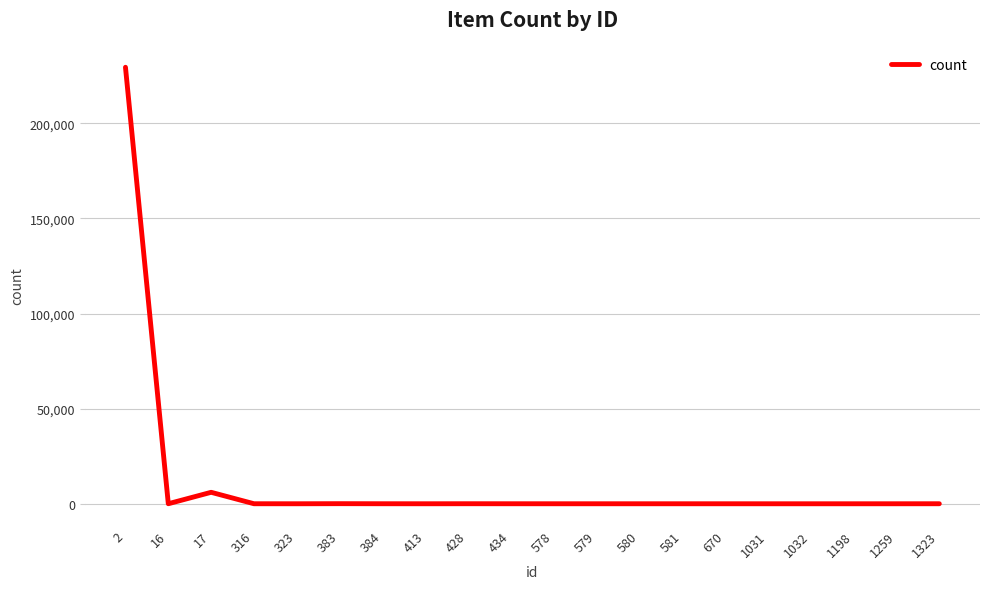

What is the sum of the values at 413 and 428?

36